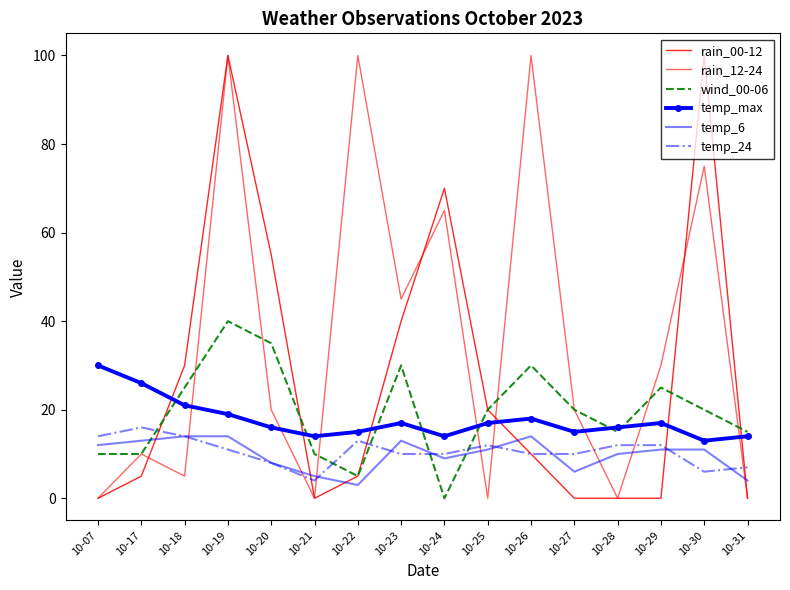

Where do temp_6 and rain_00-12 first cross each other?

10-17 and 10-18